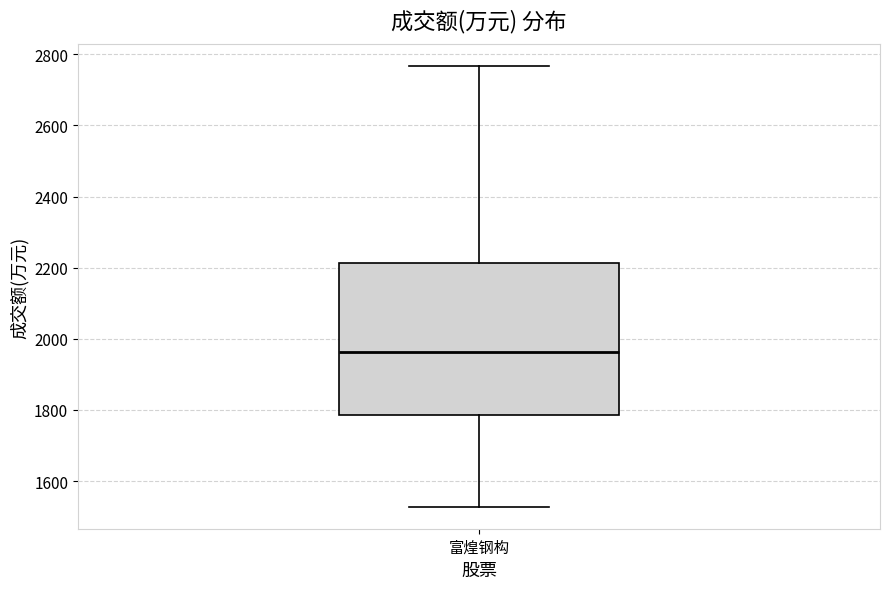

Where is the upper edge of the box for 富煌钢构 on the y-axis? The values are not printed on the chart, so give them approximately, as read against the axis.

2220